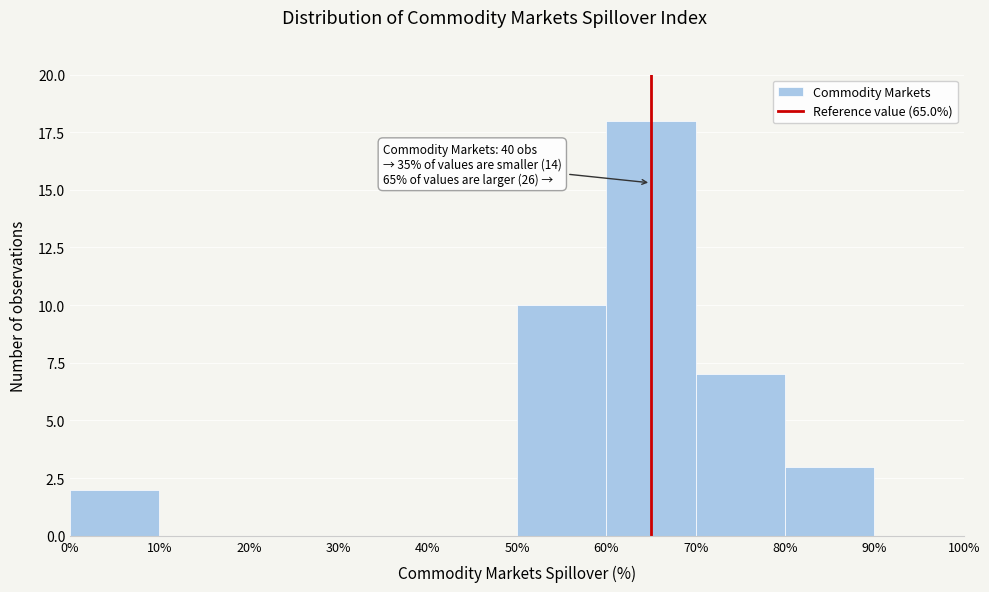

Over which range of the x-axis is the bar tallest?

60% to 70%